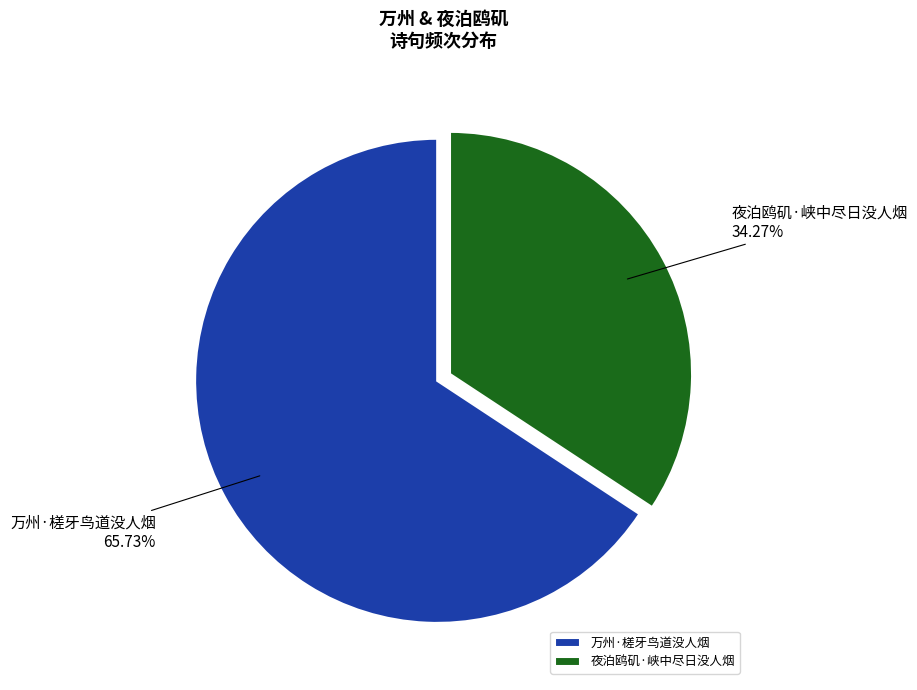

Count the number of slices in the pie.

2